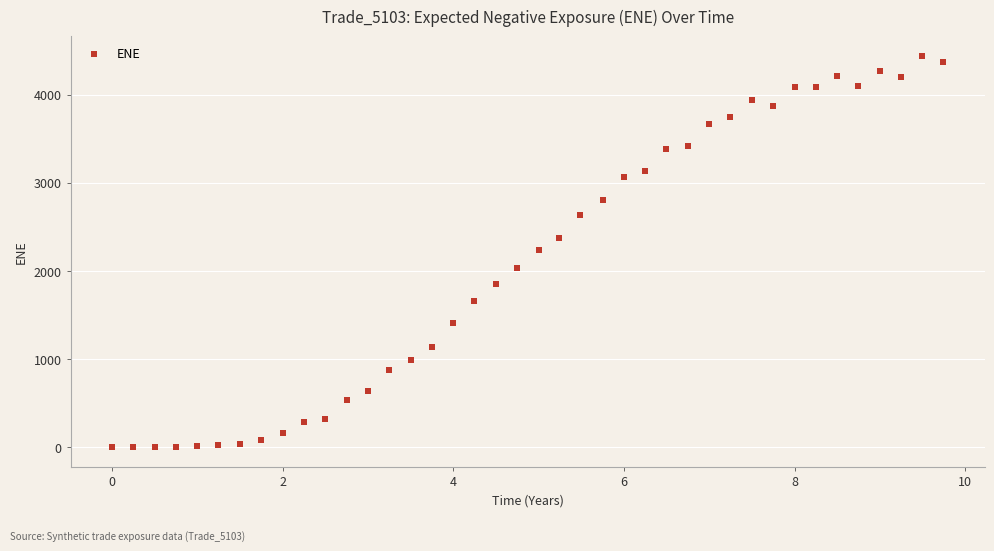

What is the range of Y values (max minus min)?

4437.1